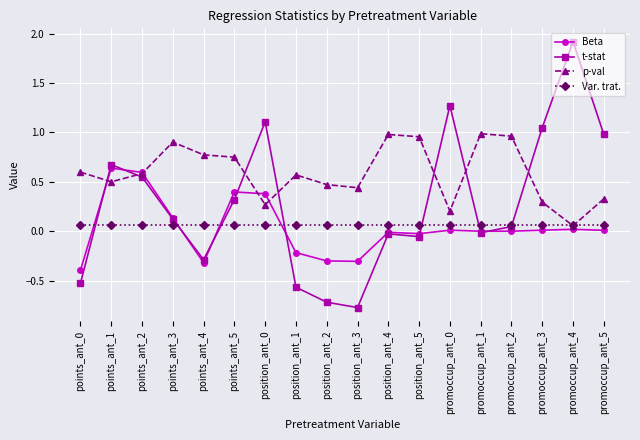

List the series in order of their peak value, lowest first.

Var. trat., Beta, p-val, t-stat